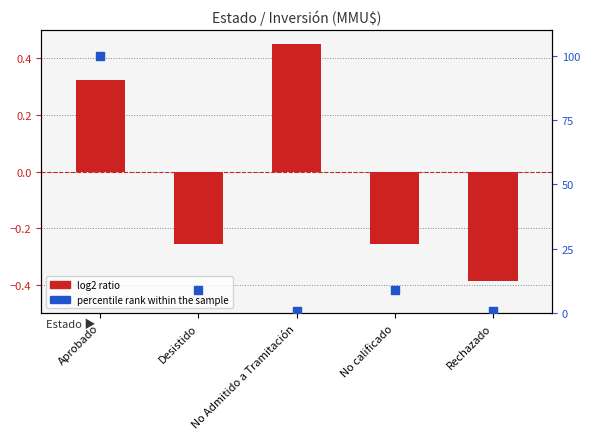

At how many categories does at least one series exceed 96?

1